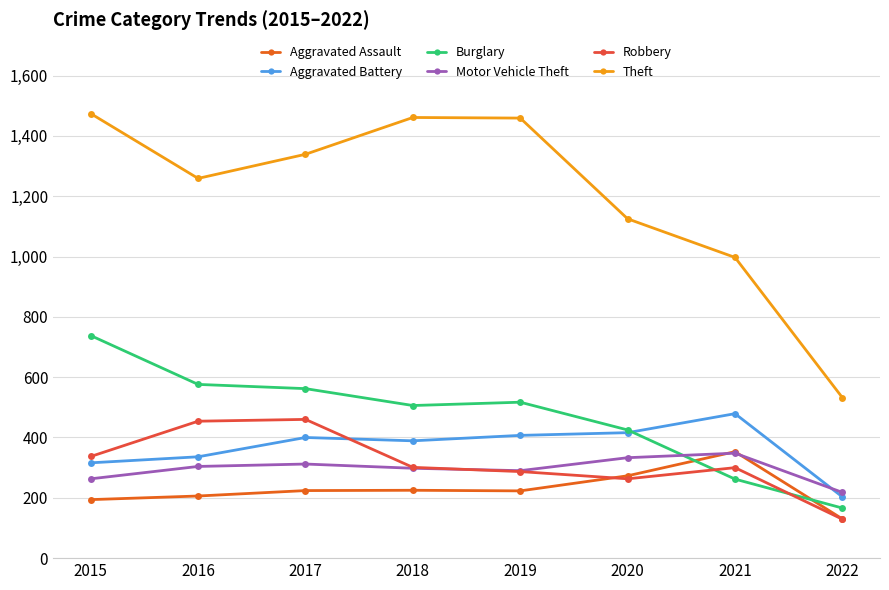

What is the value of the Theft point at the 1st from the left?

1474